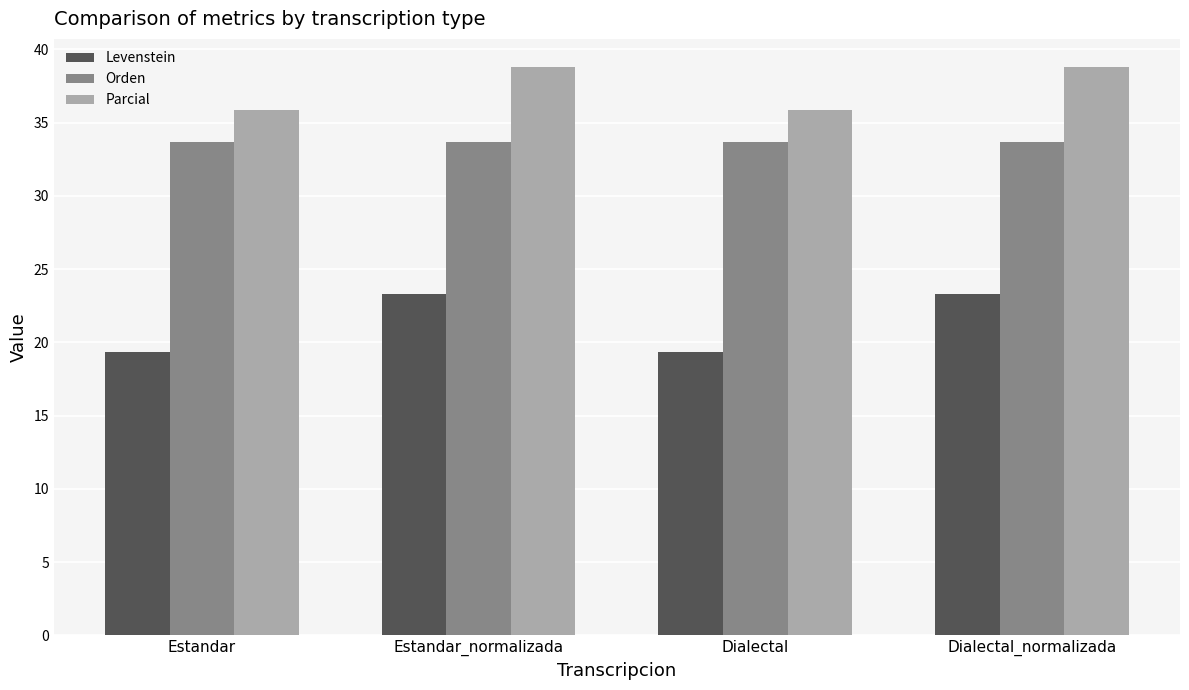

Is it true that Orden equals 33.6 at Estandar?

True